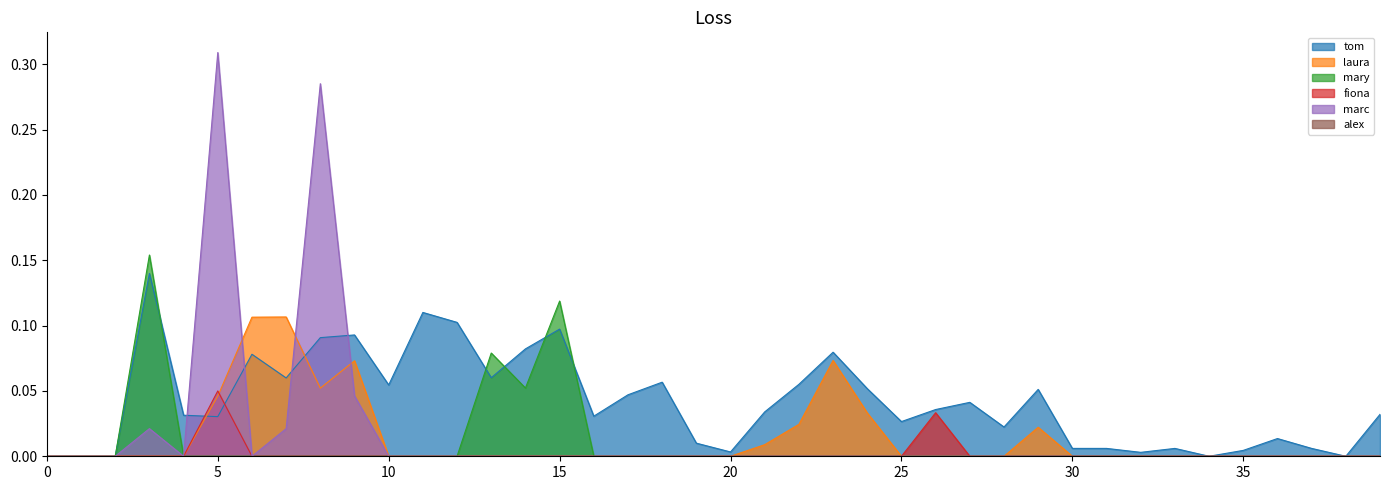

How many values in the tom series exceed 0?

35